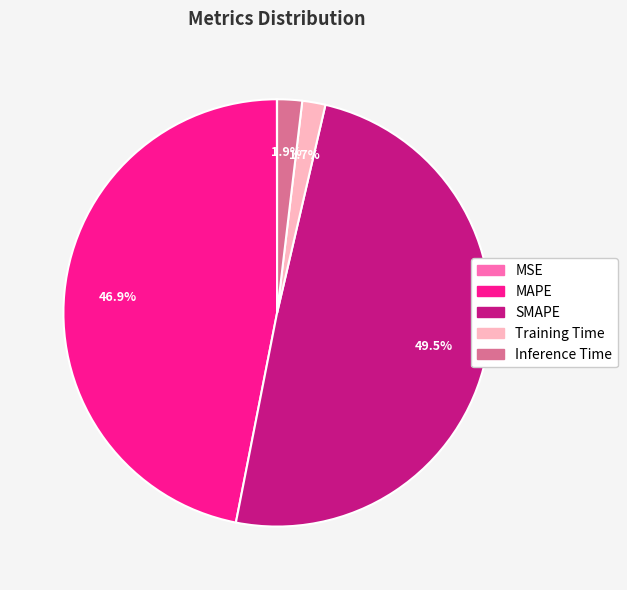

What is the largest slice in the pie chart?

SMAPE